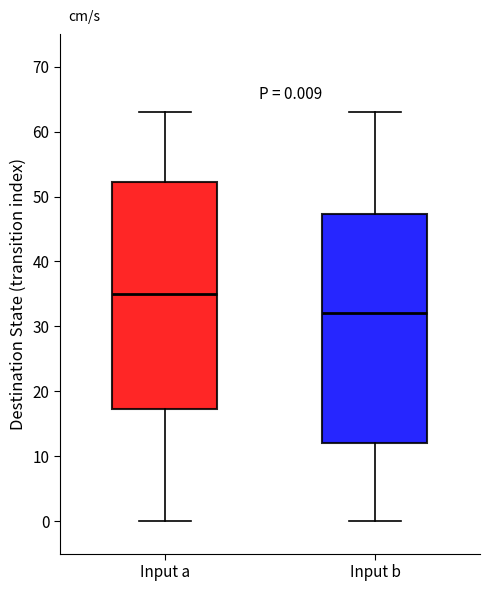

Which box's median line is the lowest?

Input b